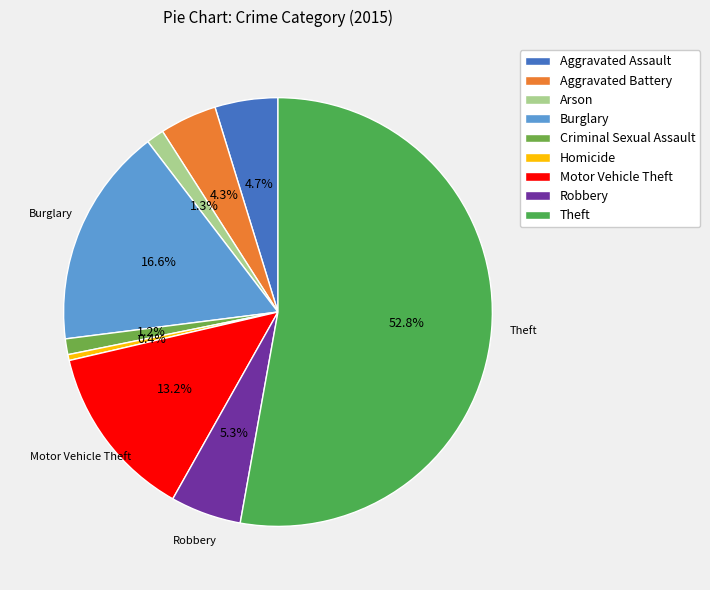

What is the smallest slice in the pie chart?

Homicide